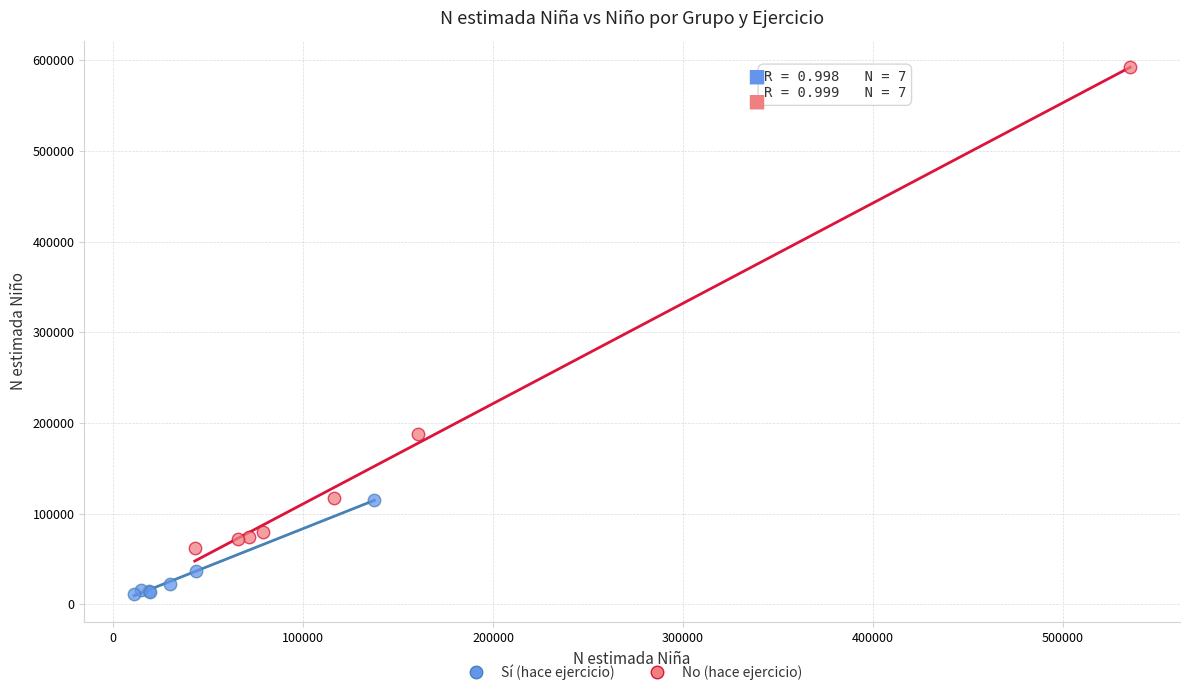

Which series reaches the minimum Y coordinate?

Sí (hace ejercicio)